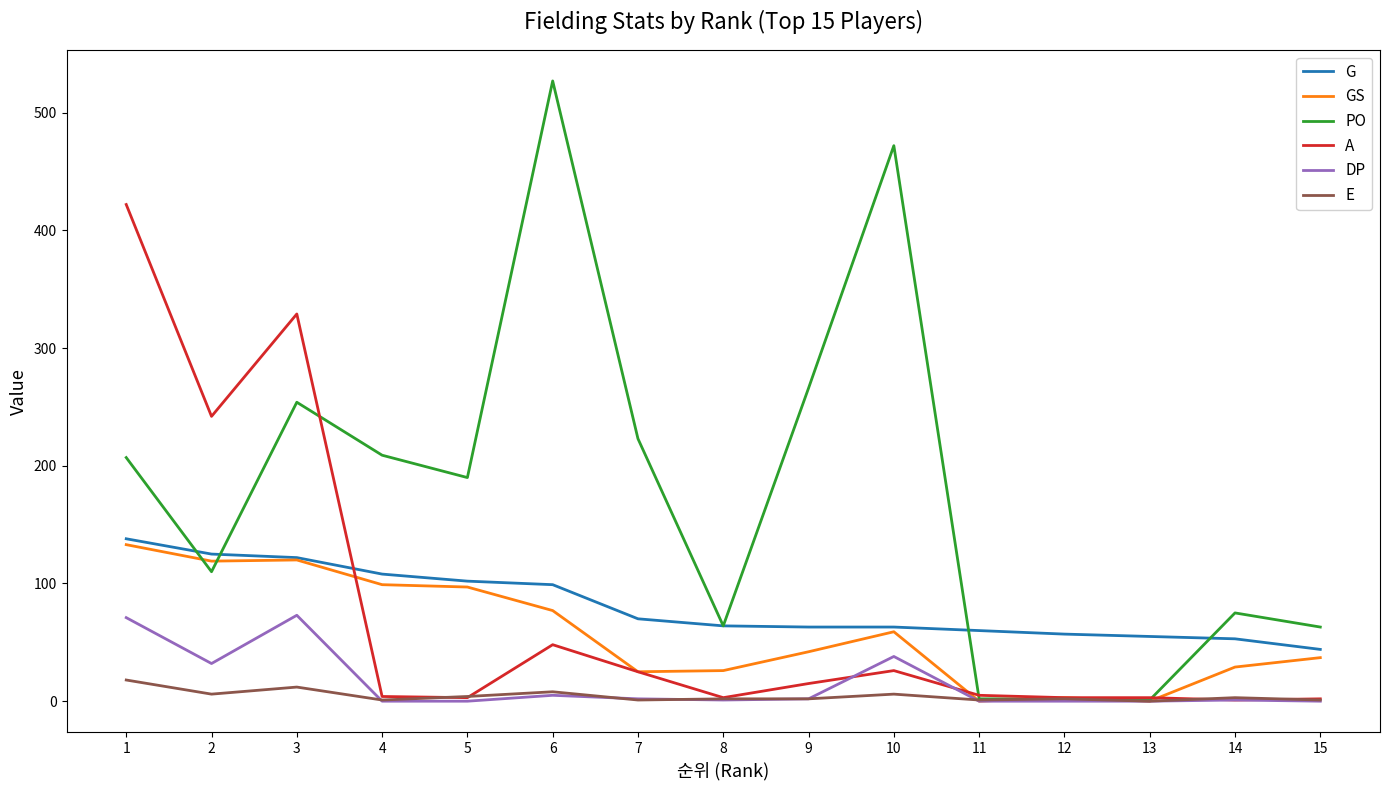

Is it true that GS equals 0 at 13?

True